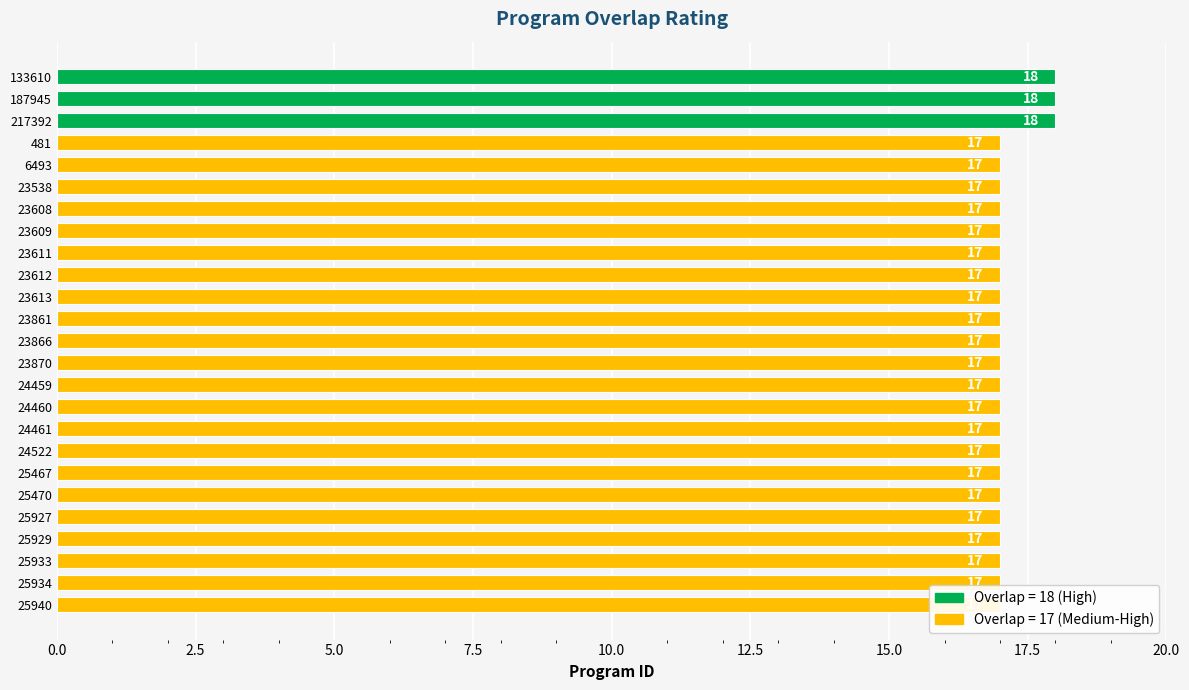

What is the ratio of the value at 25927 to the value at 25940?

1.0